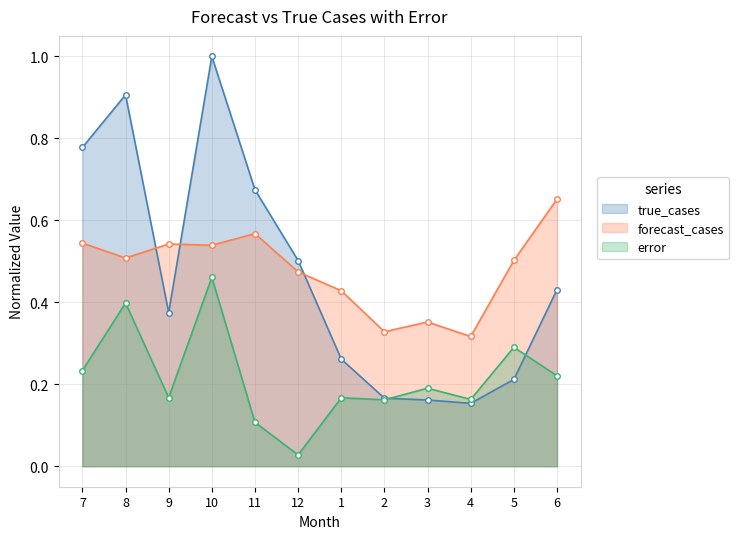

Which series has the widest spread of values?

true_cases